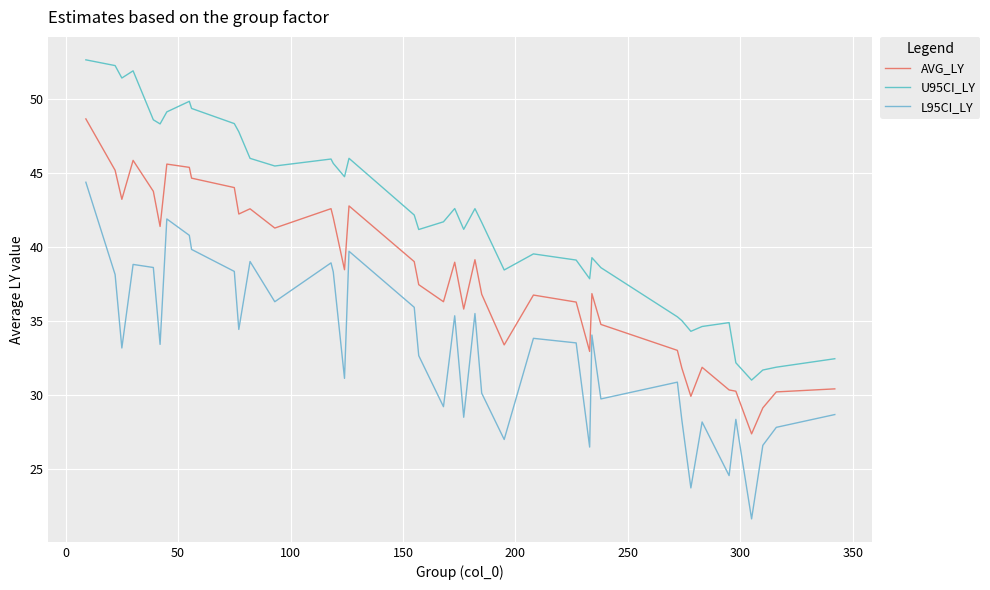

Does the chart have visible grid lines?

Yes